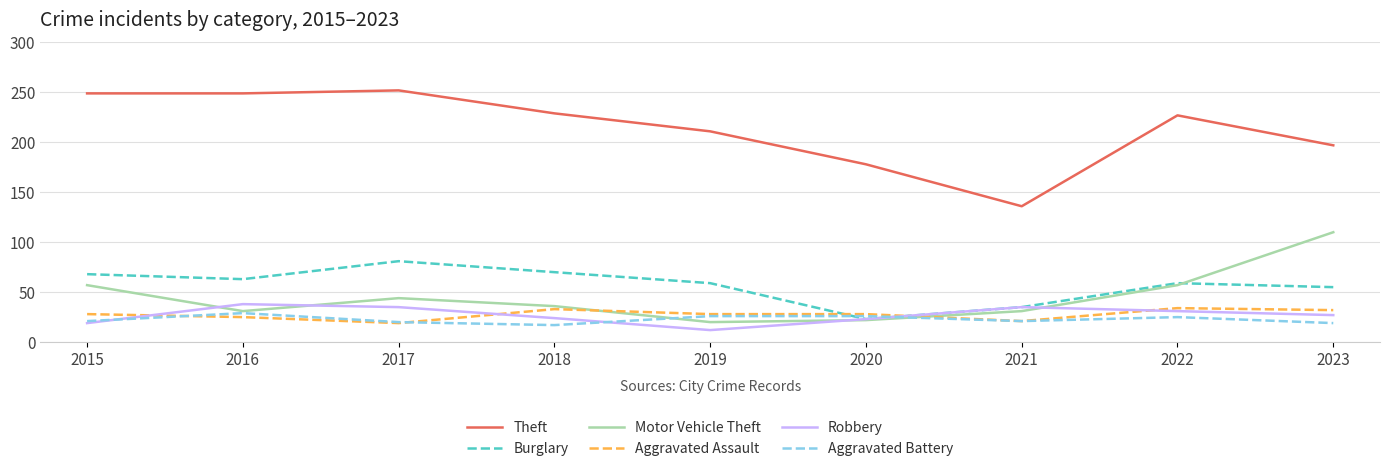

Where do Motor Vehicle Theft and Robbery first cross each other?

2015 and 2016